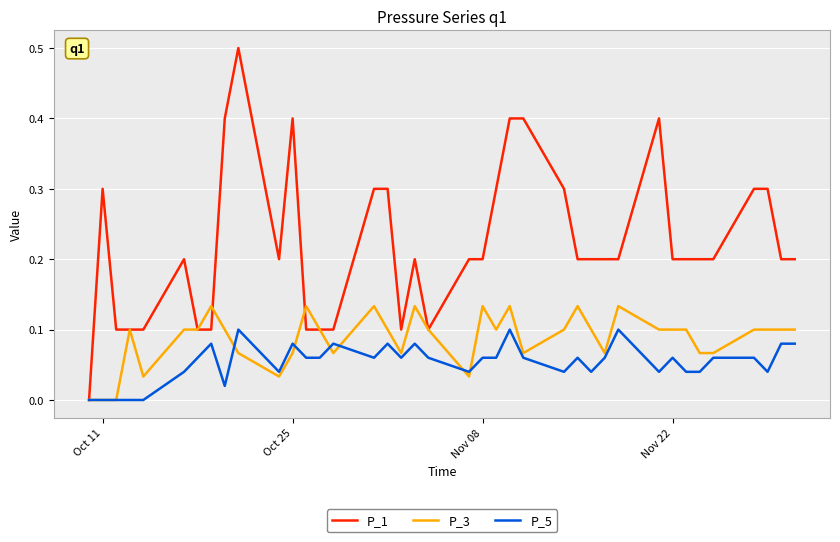

Count the number of data series in this chart.

3